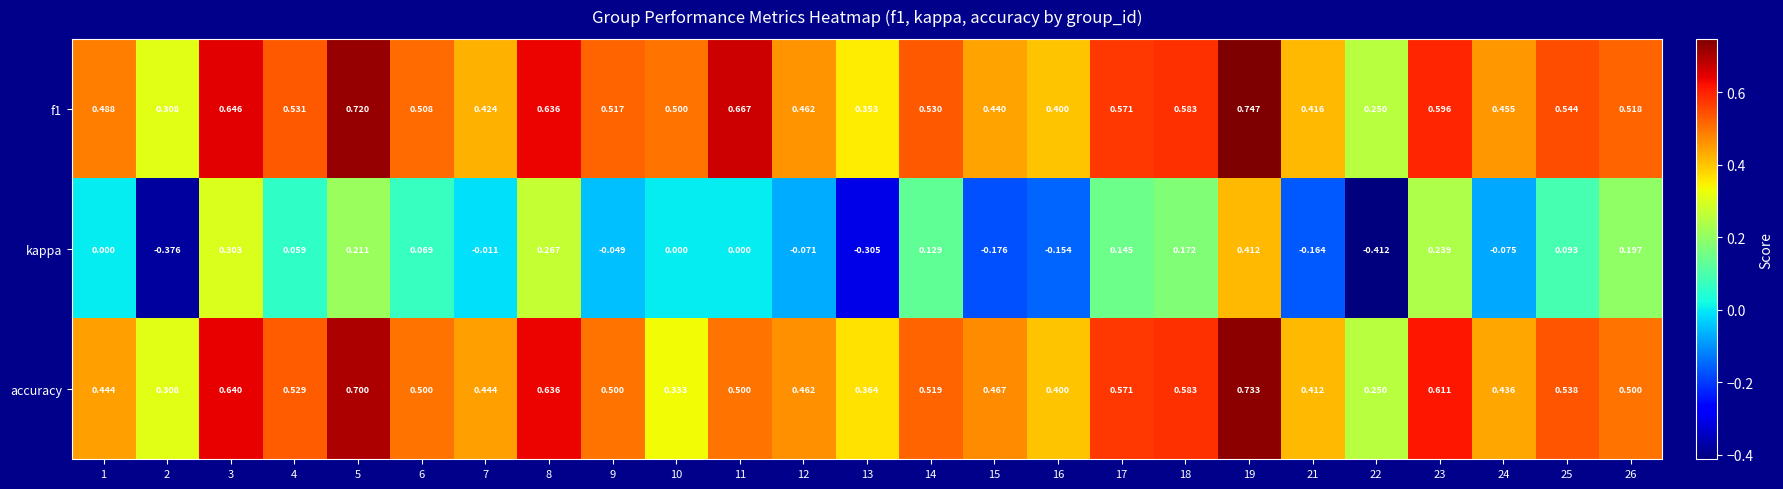

Count the number of categories in the chart.

25